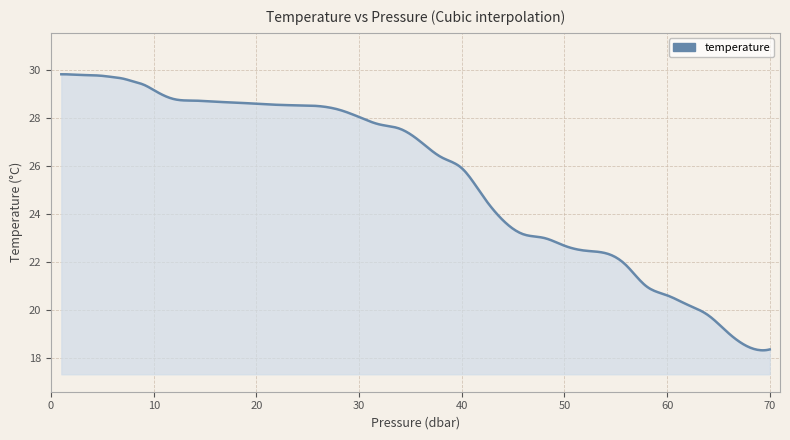

What is the maximum value shown in the chart?

29.8